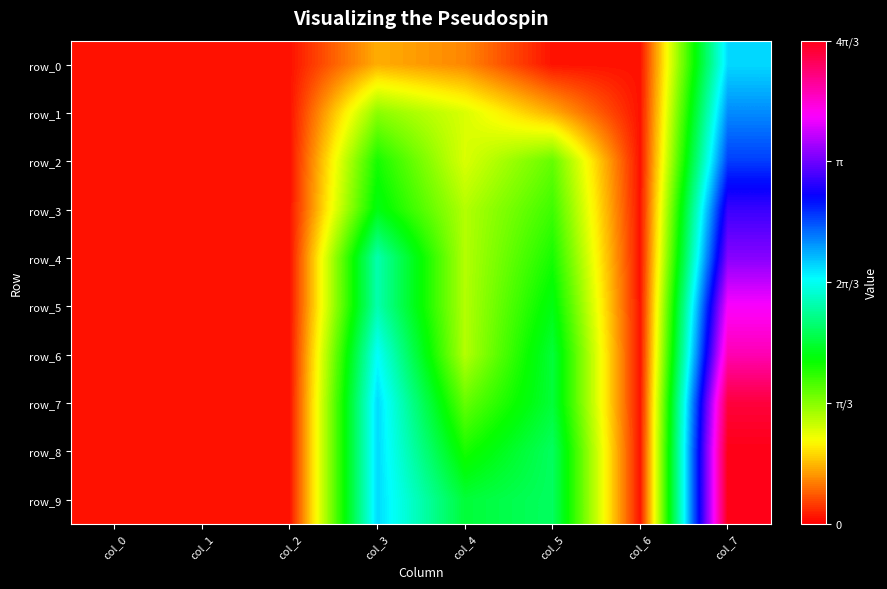

Which category has the lowest value in the row_8 series?

col_0